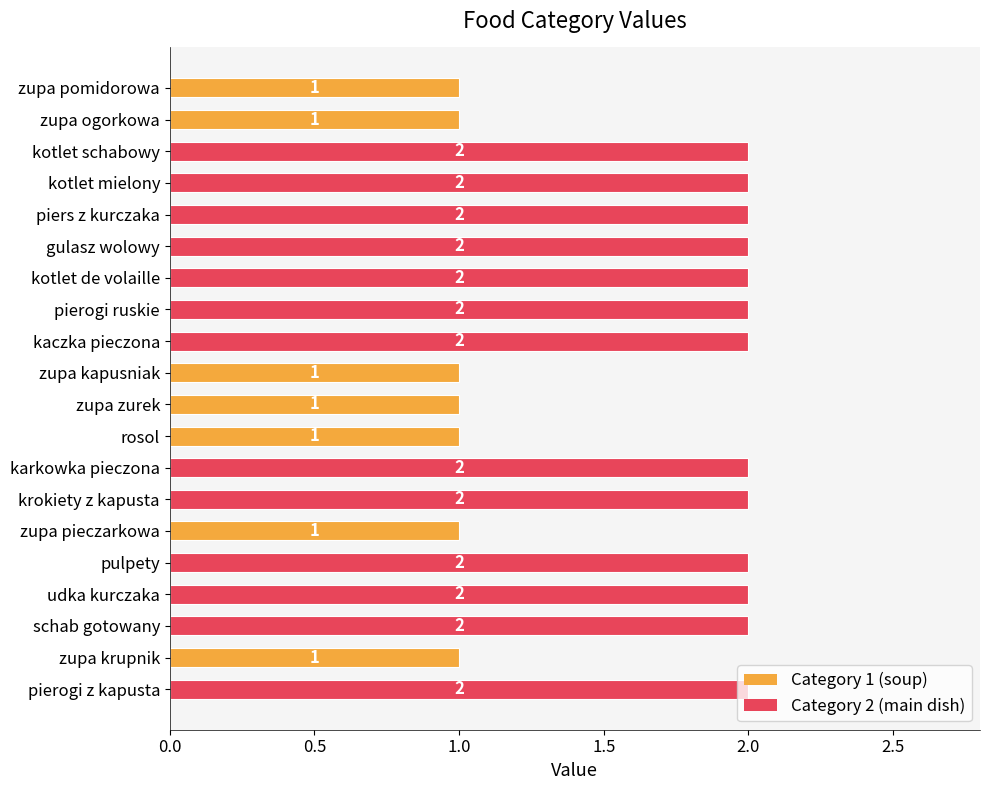

How many distinct data groups are displayed?

1